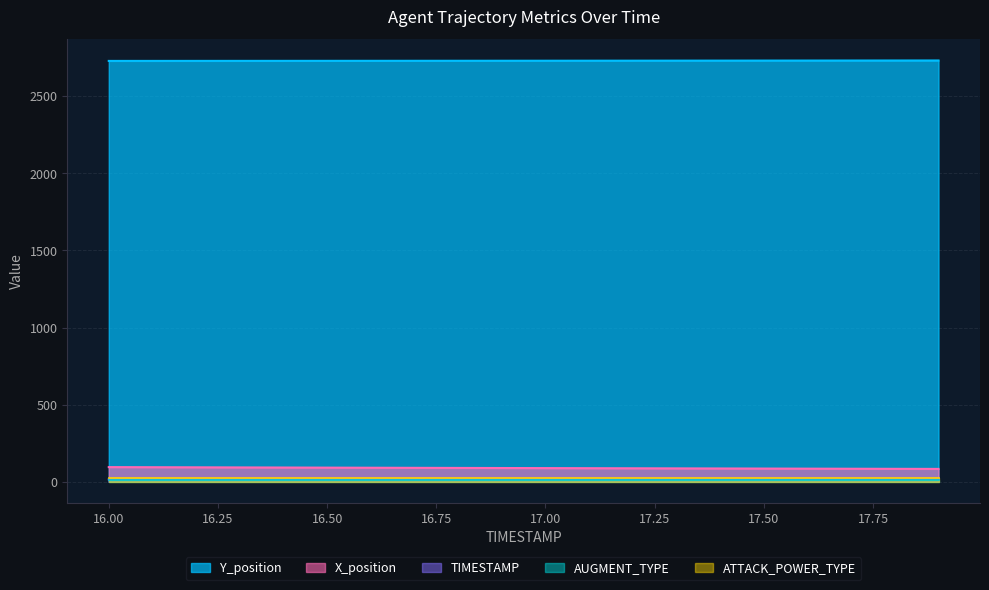

What is the greatest value displayed?

2731.2